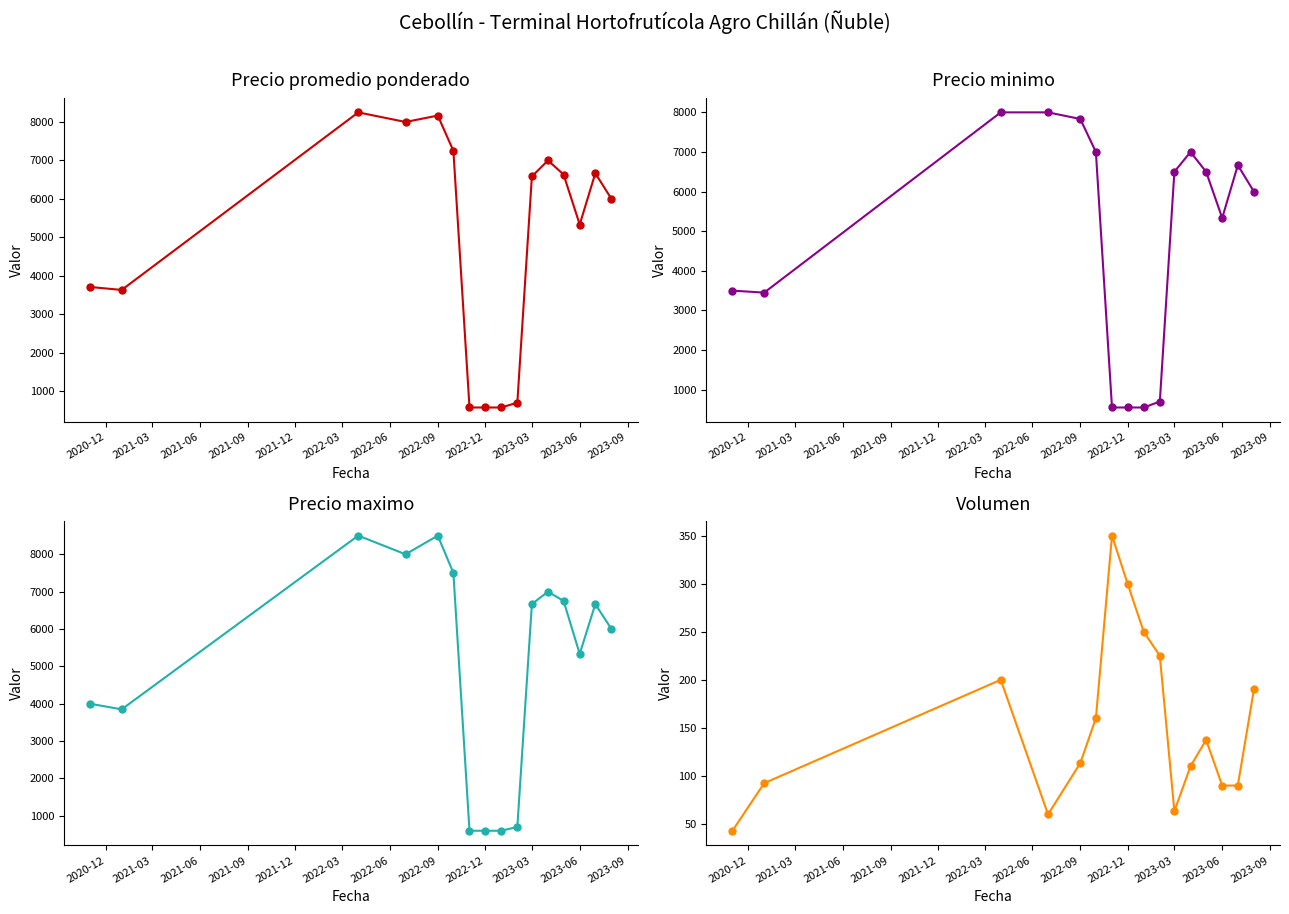

What is the minimum value for Precio promedio ponderado?

575.0